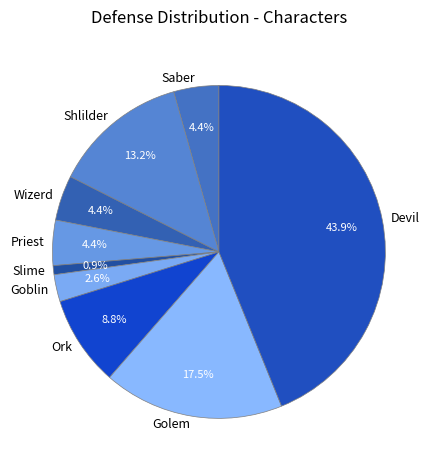

Do Saber and Wizerd together represent more than half of the pie?

No